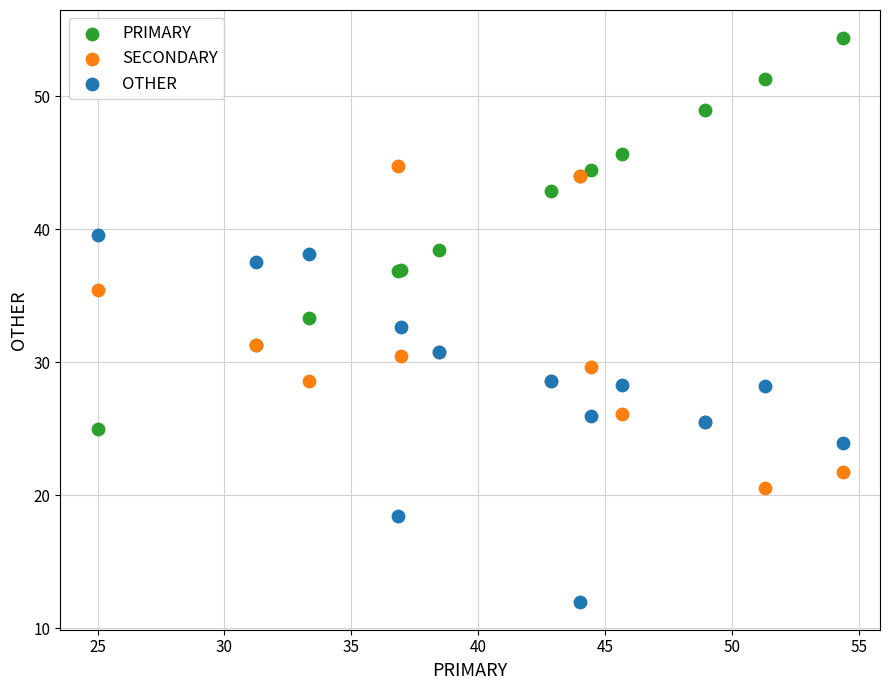

What are all the series names shown in the legend?

PRIMARY, SECONDARY, OTHER